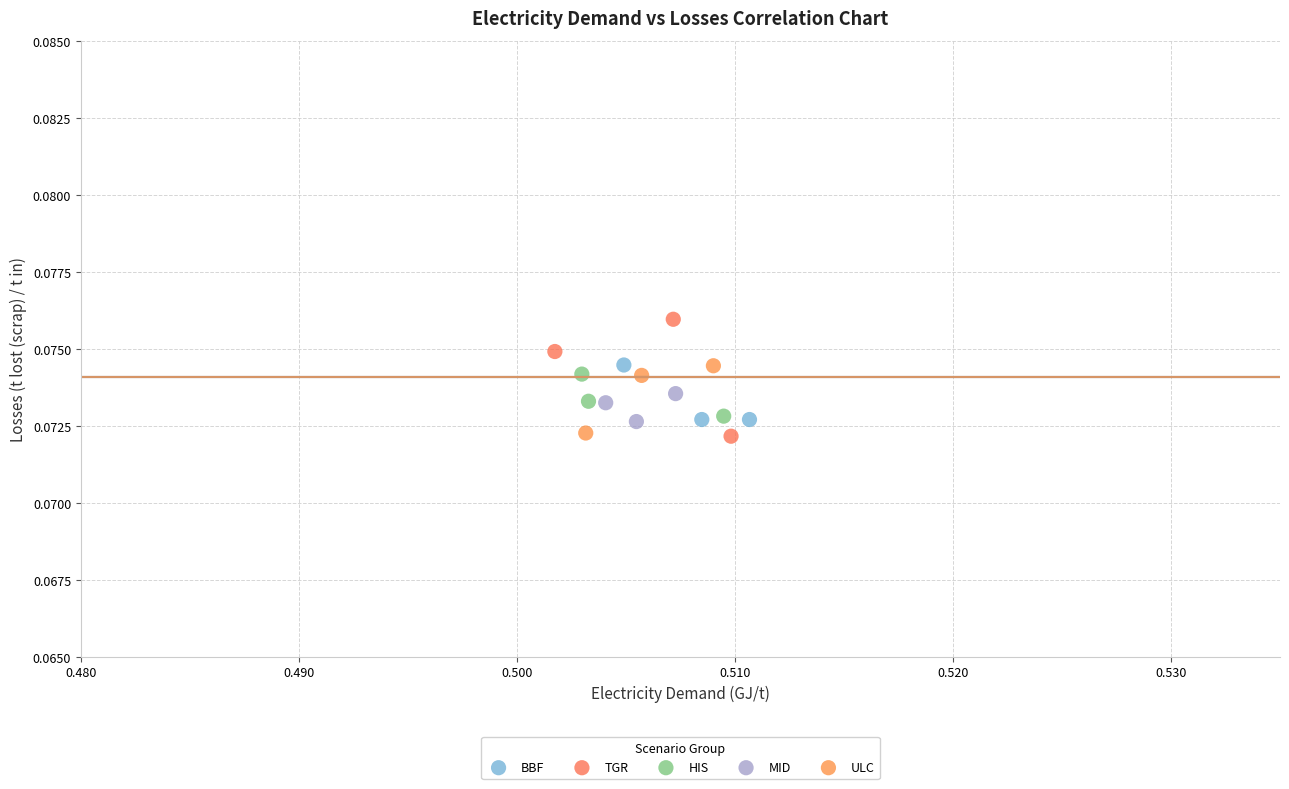

Which series contains the highest Y value?

TGR